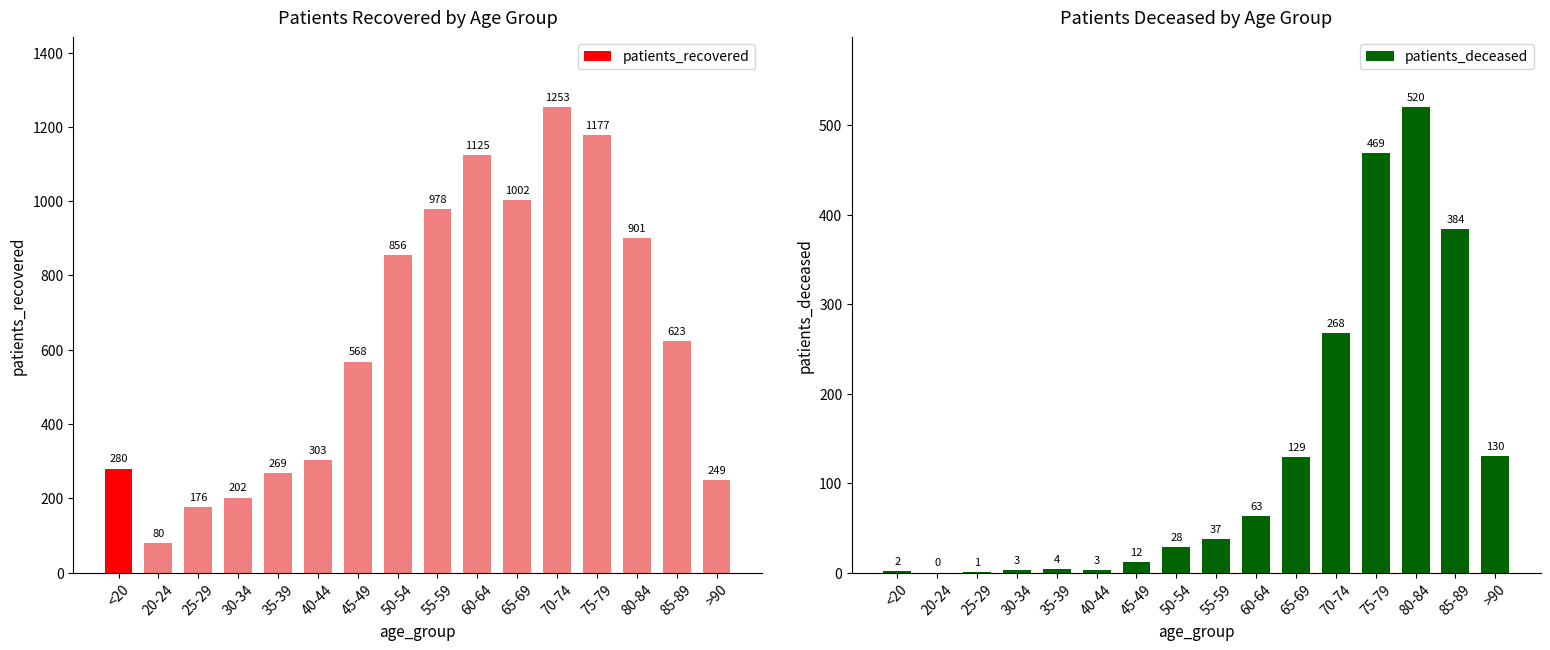

Read the patients_recovered value at 50-54, to the nearest 100.

900